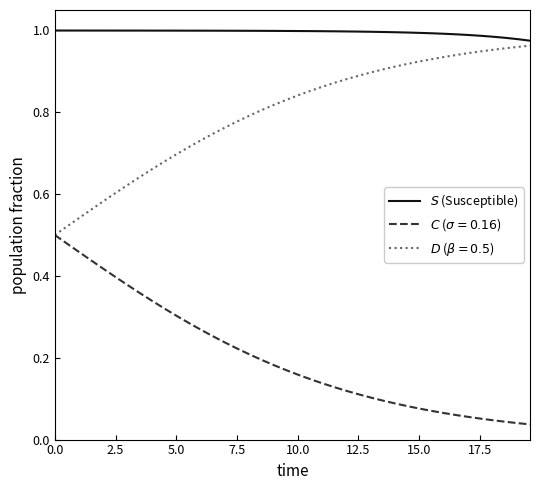

What is the label of the 5th point from the left?

10.0